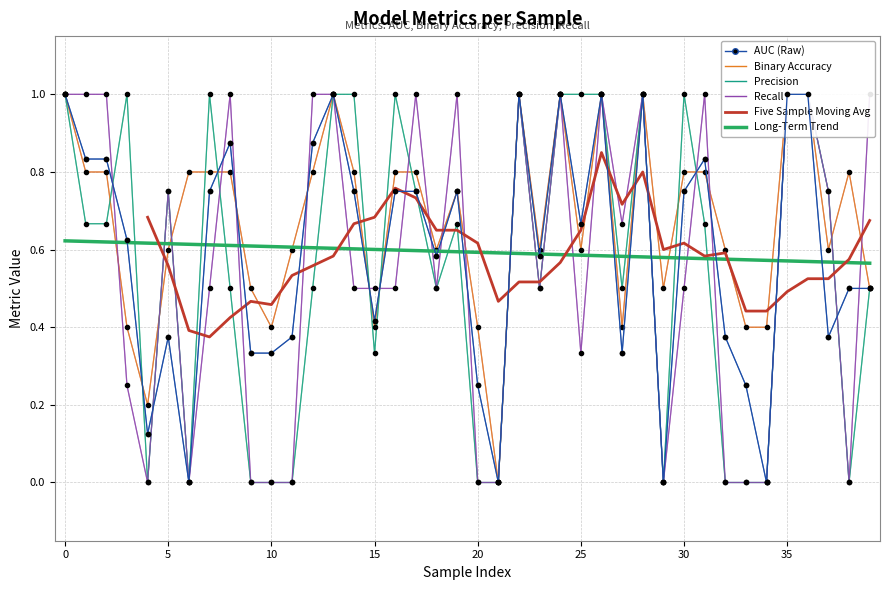

Which series ends up on top after the final intersection of auc and precision?

auc